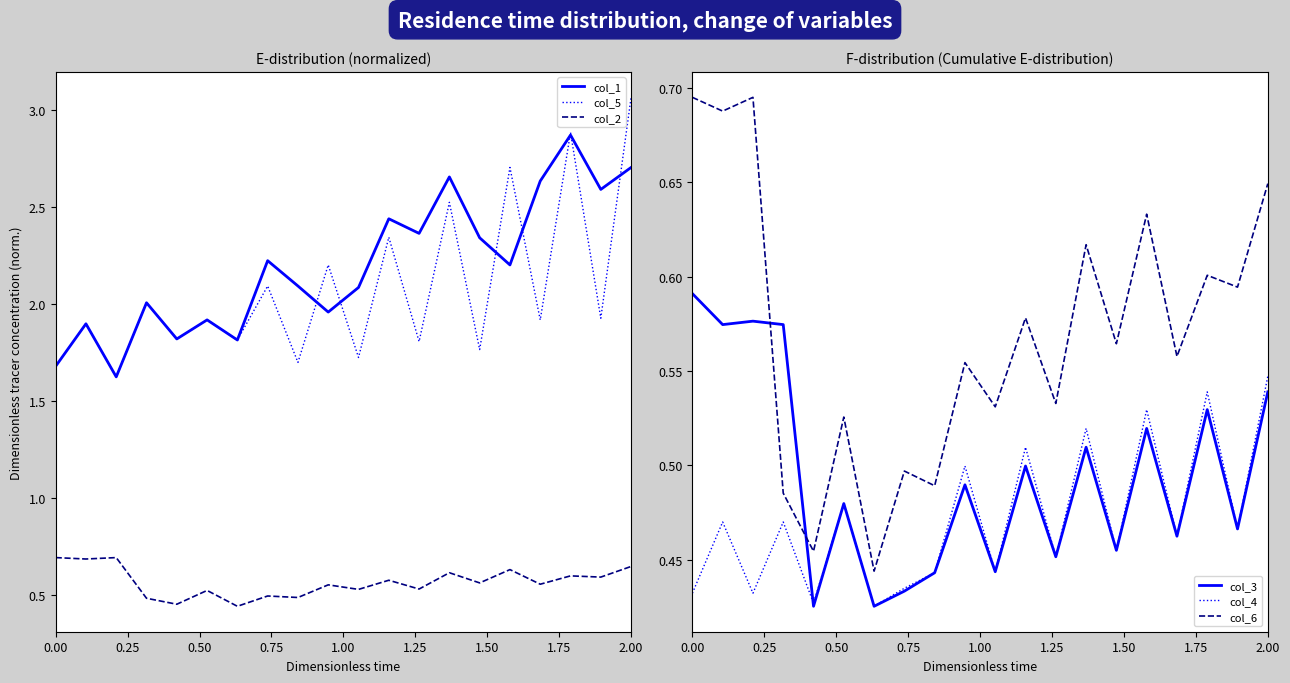

True or false: col_2 and col_5 cross at least once.

False